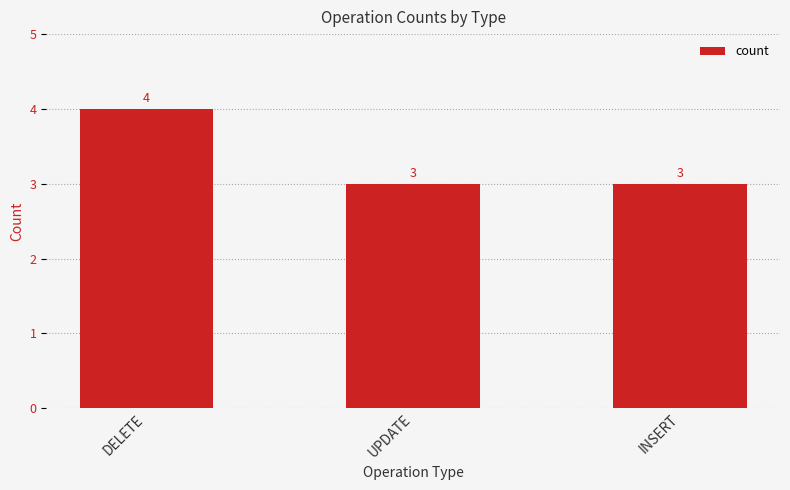

The chart shows a value of 3 at UPDATE. True or false?

True